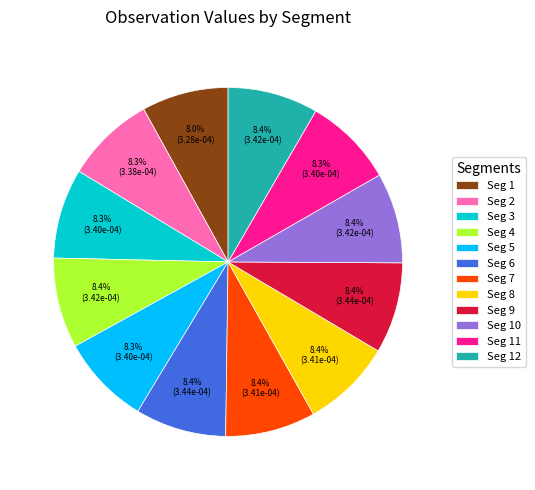

How many segments does this pie chart have?

12